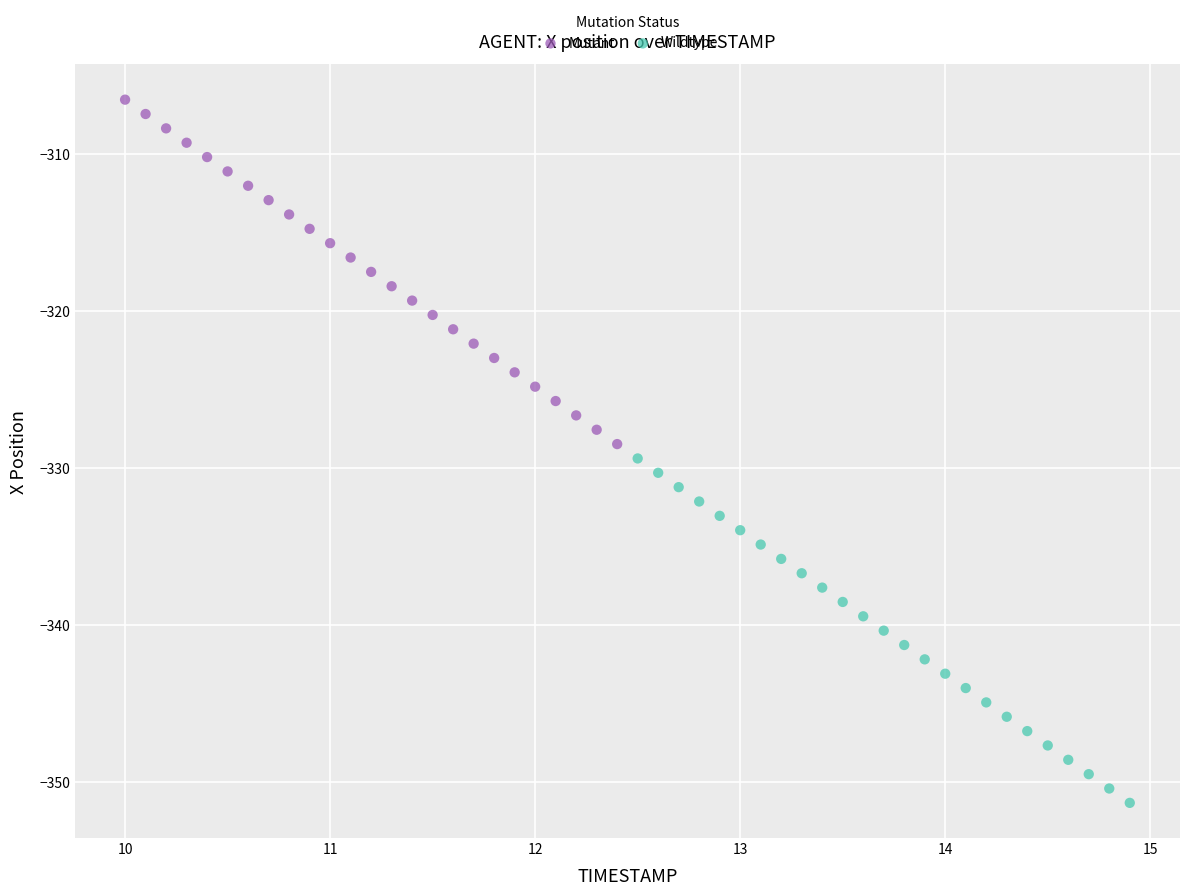

Which series contains the lowest Y value?

Wildtype